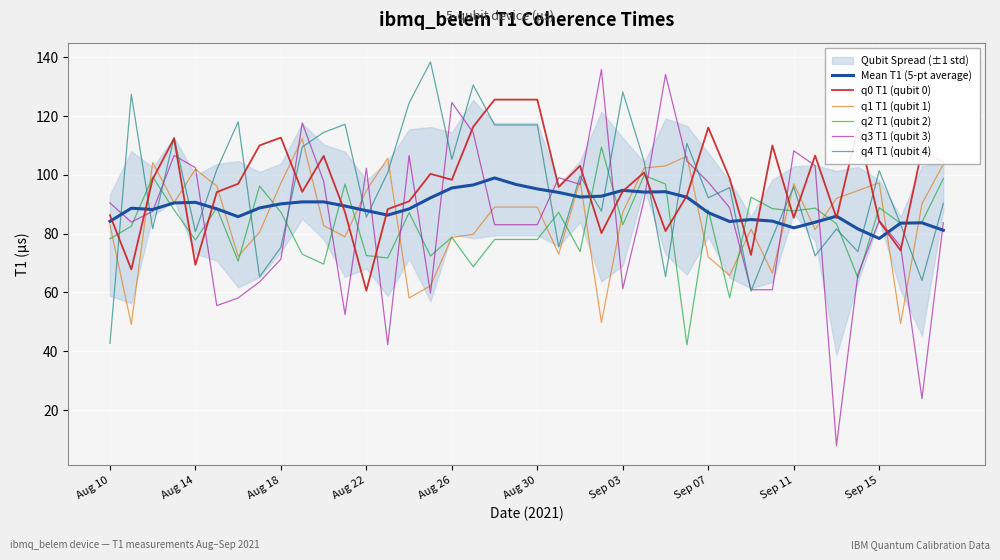

Read the q2 T1 (qubit 2) value at Aug 30.

78.0